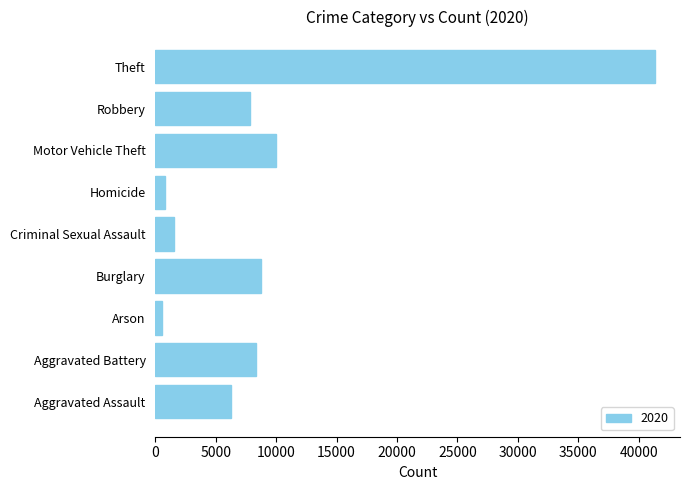

What is the average value?

9488